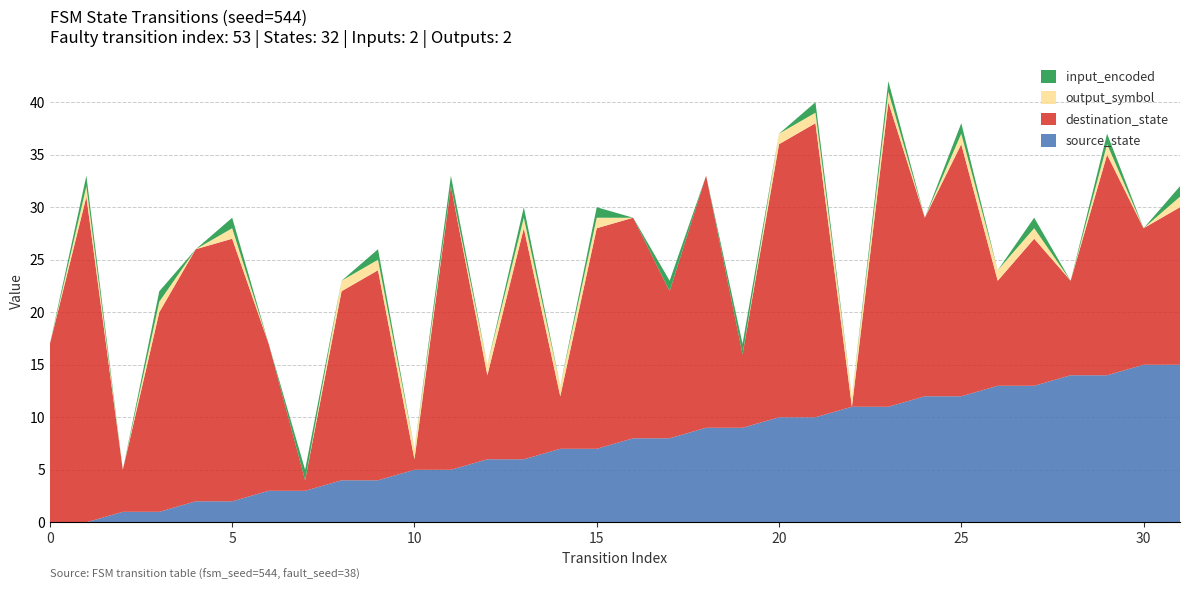

Reading left to right, extract all data points from this chart.

source_state: 0	0	1	1	2	2	3	3	4	4	5	5	6	6	7	7	8	8	9	9	10	10	11	11	12	12	13	13	14	14	15	15
destination_state: 17	31	4	19	24	25	14	1	18	20	1	27	8	22	5	21	21	14	24	7	26	28	0	29	17	24	10	14	9	21	13	15
output_symbol: 0	1	0	1	0	1	0	0	1	1	1	0	1	1	1	1	0	0	0	0	1	1	1	1	0	1	1	1	0	1	0	1
input_encoded: 0	1	0	1	0	1	0	1	0	1	0	1	0	1	0	1	0	1	0	1	0	1	0	1	0	1	0	1	0	1	0	1